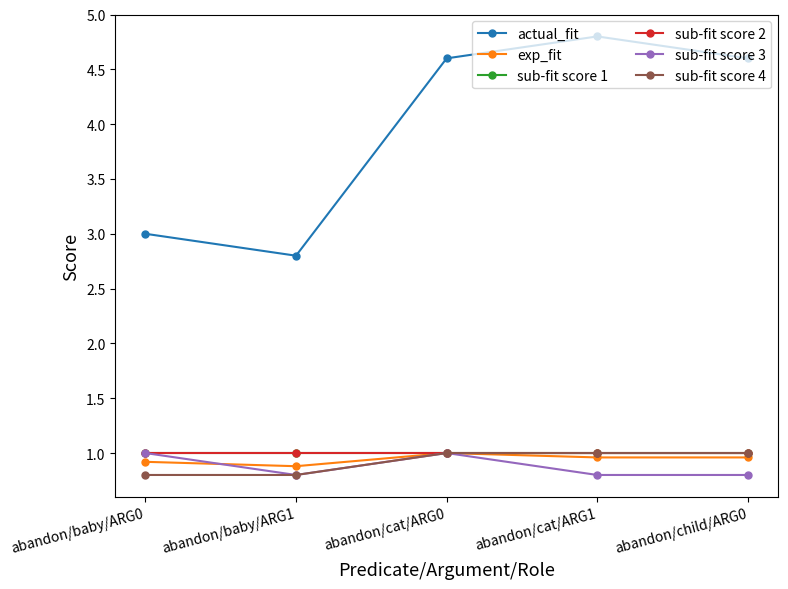

Rank the series by their maximum value, from lowest to highest.

exp_fit, sub-fit score 1, sub-fit score 2, sub-fit score 3, sub-fit score 4, actual_fit